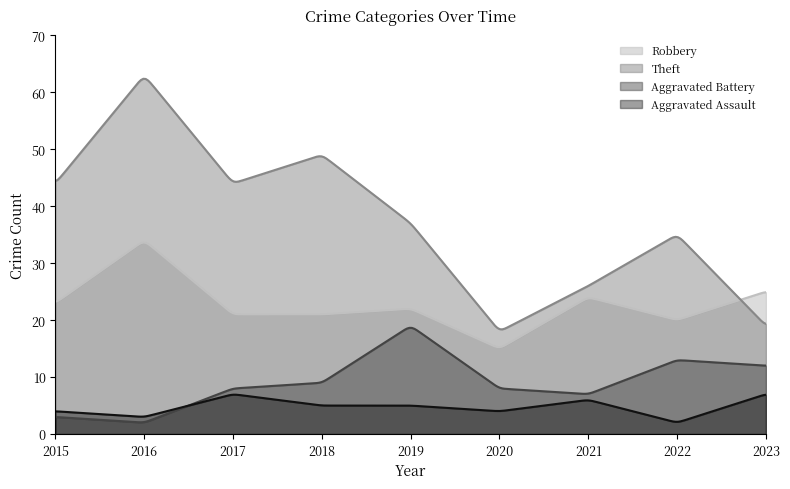

What is the value of the Aggravated Battery point at the 8th from the left?

13